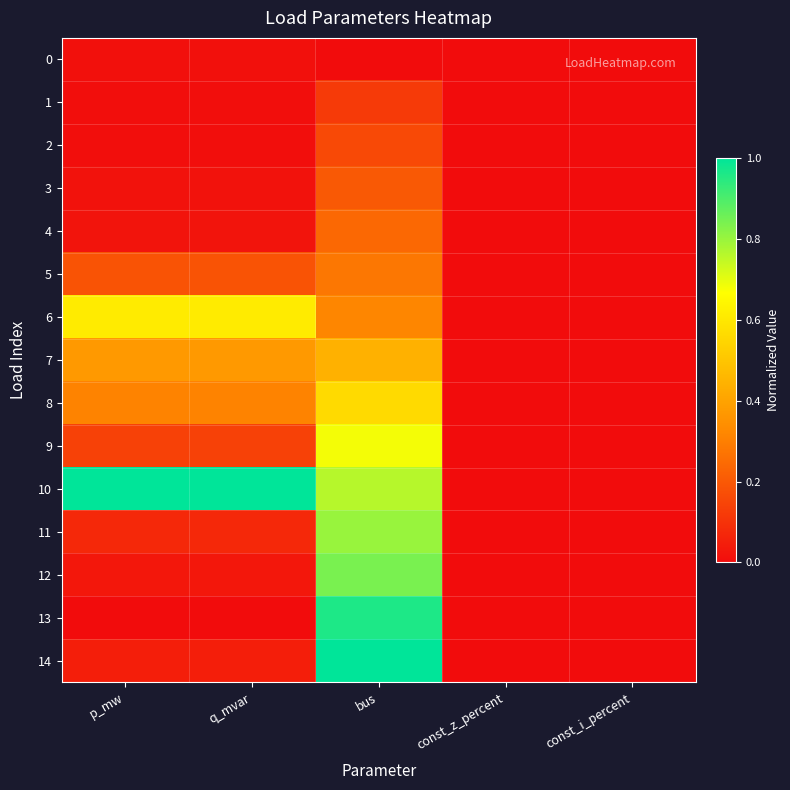

Reading left to right, transcribe all the data shown in this chart.

0: p_mw=0.0	q_mvar=0.0	bus=0.0	const_z_percent=0.0	const_i_percent=0.0
1: p_mw=0.0	q_mvar=0.0	bus=0.1	const_z_percent=0.0	const_i_percent=0.0
2: p_mw=0.0	q_mvar=0.0	bus=0.2	const_z_percent=0.0	const_i_percent=0.0
3: p_mw=0.0	q_mvar=0.0	bus=0.2	const_z_percent=0.0	const_i_percent=0.0
4: p_mw=0.0	q_mvar=0.0	bus=0.2	const_z_percent=0.0	const_i_percent=0.0
5: p_mw=0.2	q_mvar=0.2	bus=0.3	const_z_percent=0.0	const_i_percent=0.0
6: p_mw=0.6	q_mvar=0.6	bus=0.3	const_z_percent=0.0	const_i_percent=0.0
7: p_mw=0.4	q_mvar=0.4	bus=0.4	const_z_percent=0.0	const_i_percent=0.0
8: p_mw=0.3	q_mvar=0.3	bus=0.6	const_z_percent=0.0	const_i_percent=0.0
9: p_mw=0.1	q_mvar=0.1	bus=0.7	const_z_percent=0.0	const_i_percent=0.0
10: p_mw=1.0	q_mvar=1.0	bus=0.8	const_z_percent=0.0	const_i_percent=0.0
11: p_mw=0.1	q_mvar=0.1	bus=0.8	const_z_percent=0.0	const_i_percent=0.0
12: p_mw=0.0	q_mvar=0.0	bus=0.8	const_z_percent=0.0	const_i_percent=0.0
13: p_mw=0.0	q_mvar=0.0	bus=1.0	const_z_percent=0.0	const_i_percent=0.0
14: p_mw=0.0	q_mvar=0.0	bus=1.0	const_z_percent=0.0	const_i_percent=0.0